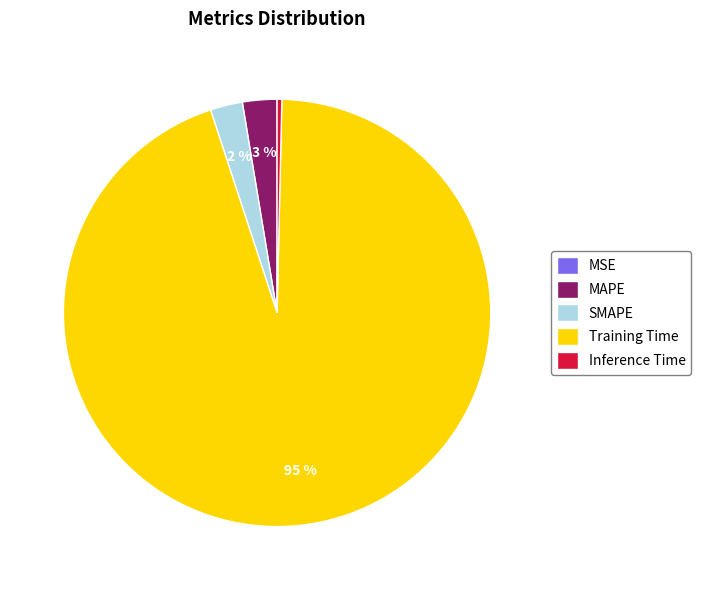

To the nearest percent, what percentage of the pie is MAPE?

3%